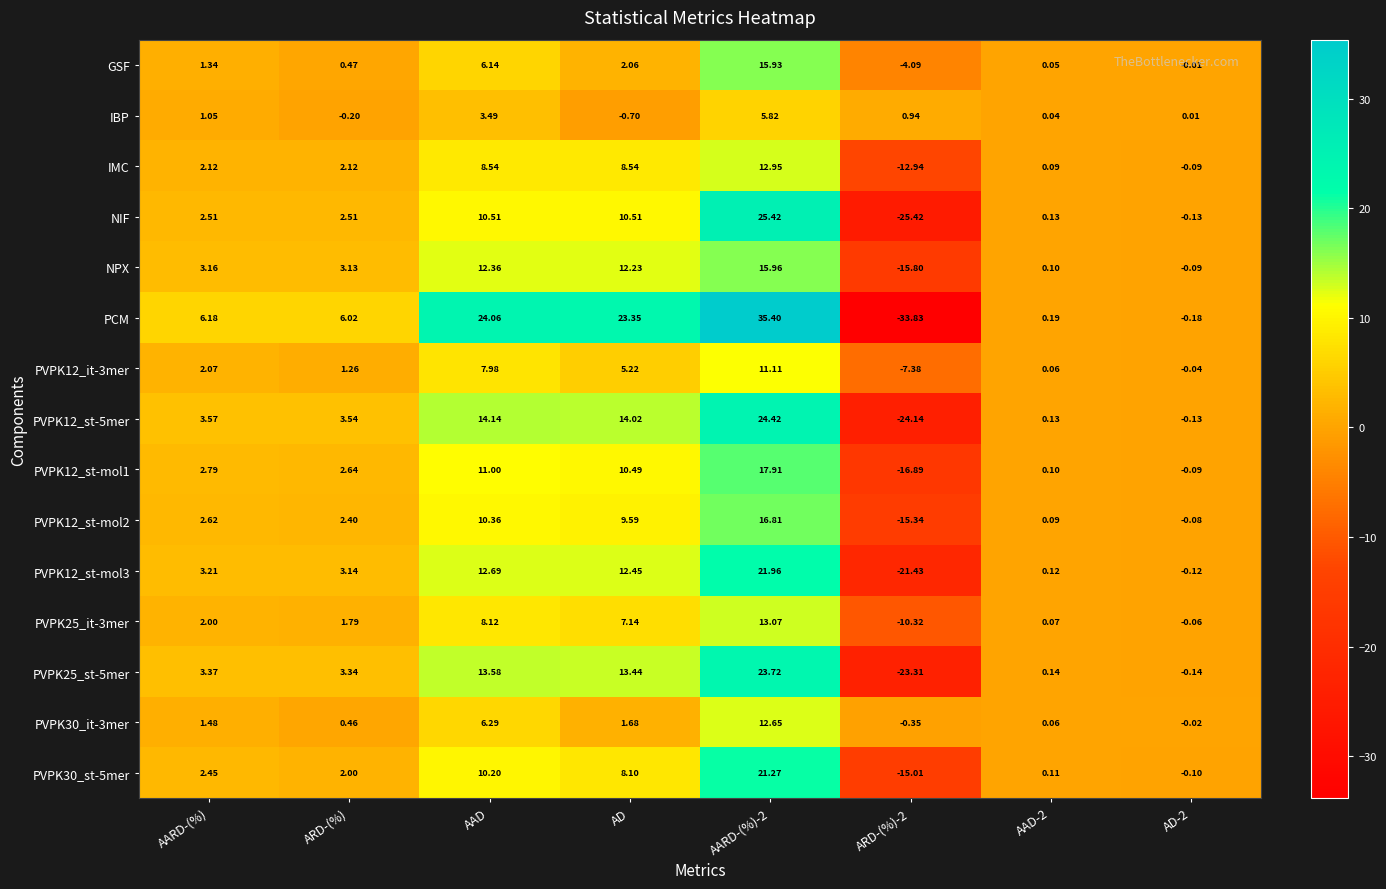

Which series changed the most between ARD-(%)-2 and AAD-2?

PCM